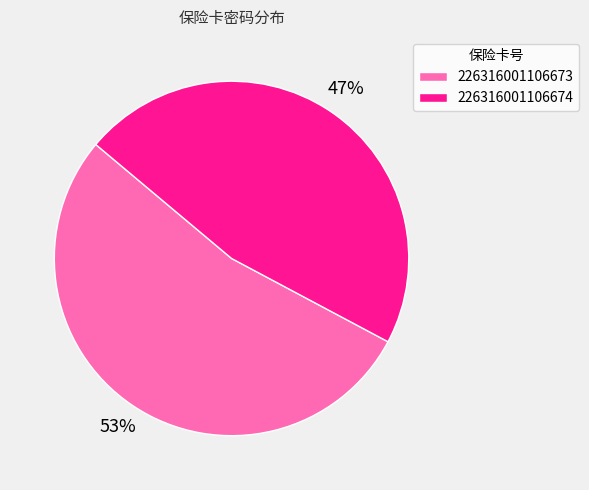

Combined, do 226316001106673 and 226316001106674 account for over 50%?

Yes